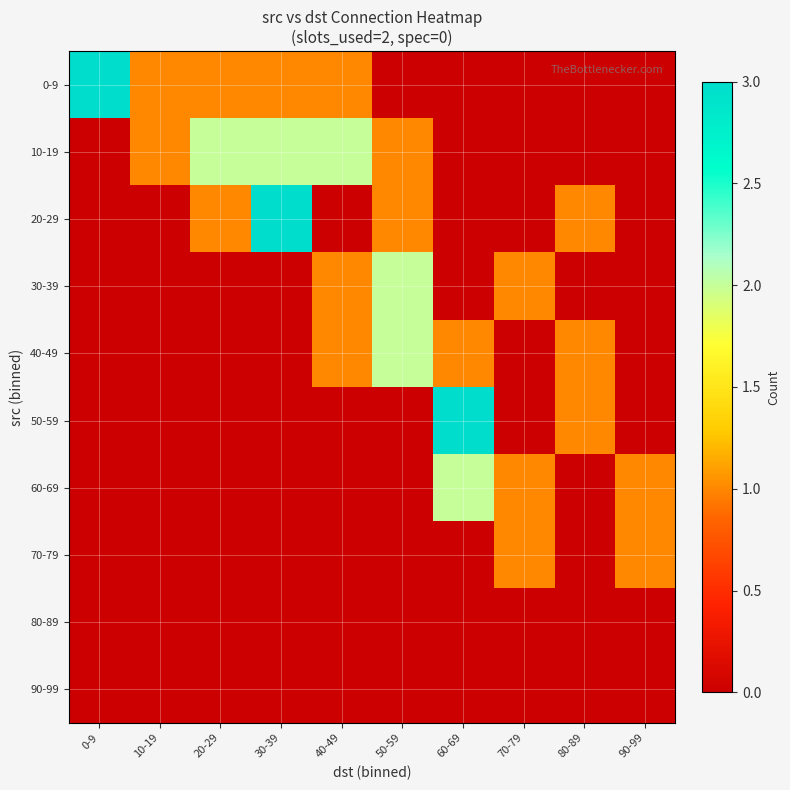

Which has a higher value, 40-49 or 80-89?

40-49